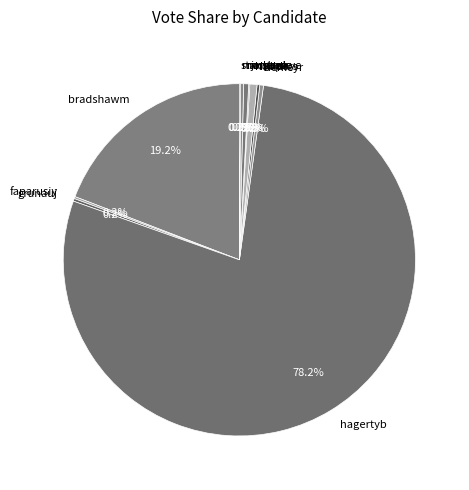

Which category has the biggest portion of the pie?

hagertyb